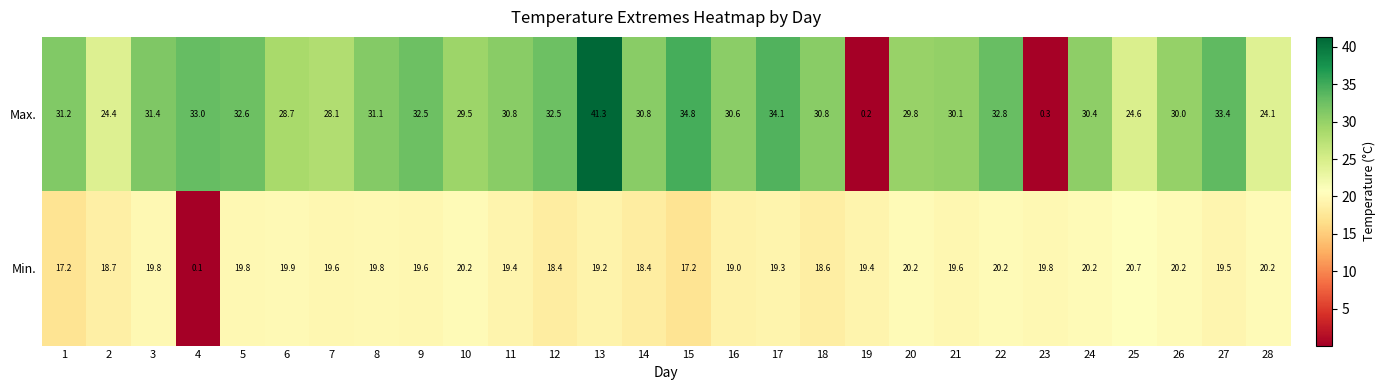

What value does the Max. series have at 23?

0.3